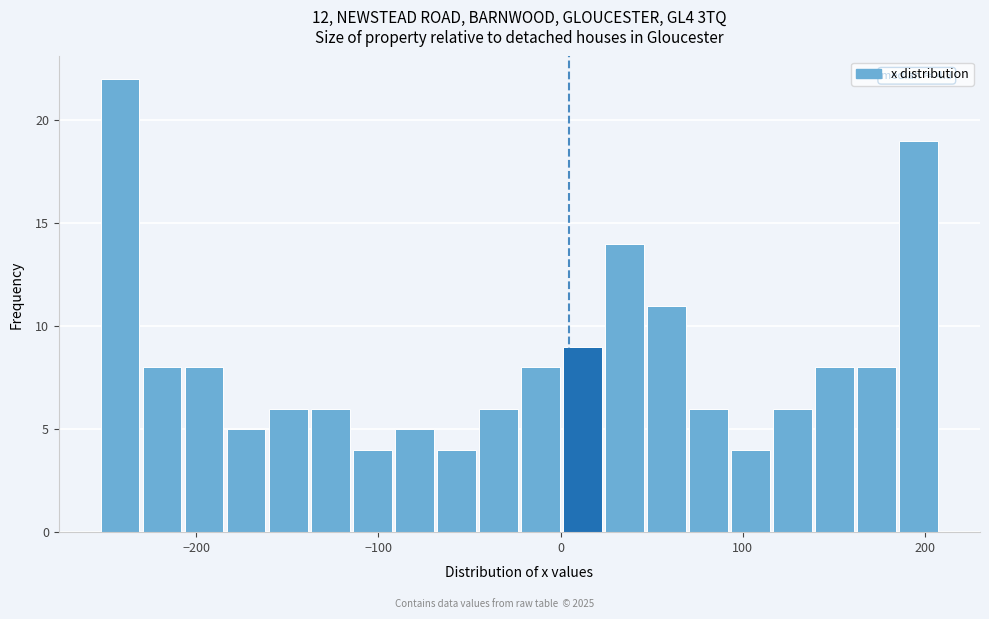

Read against the x-axis, roughly where is the centre of the tallest bar?

-240